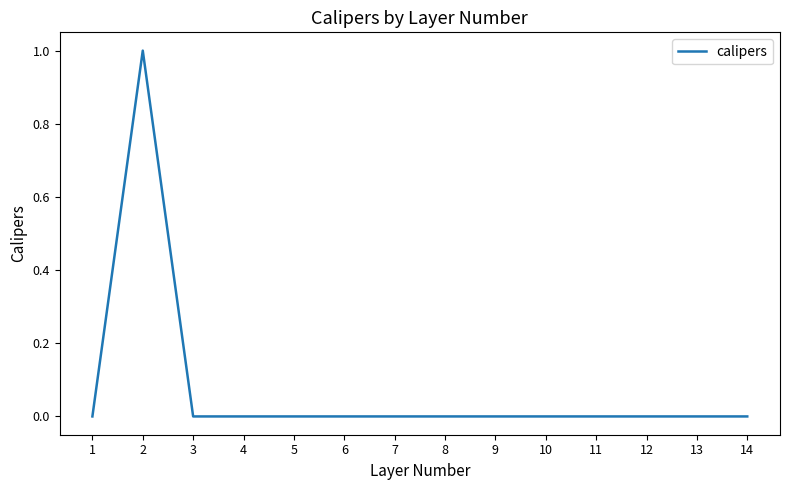

How many values are between 0 and 1?

14